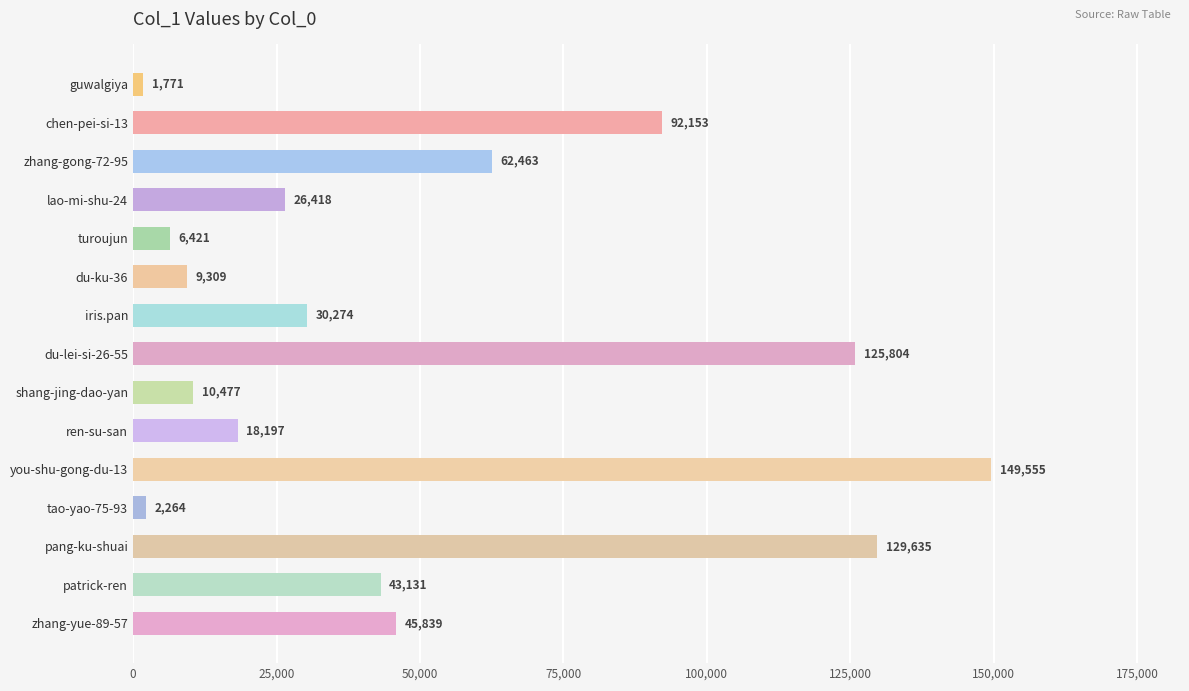

How many bars are there in total?

15